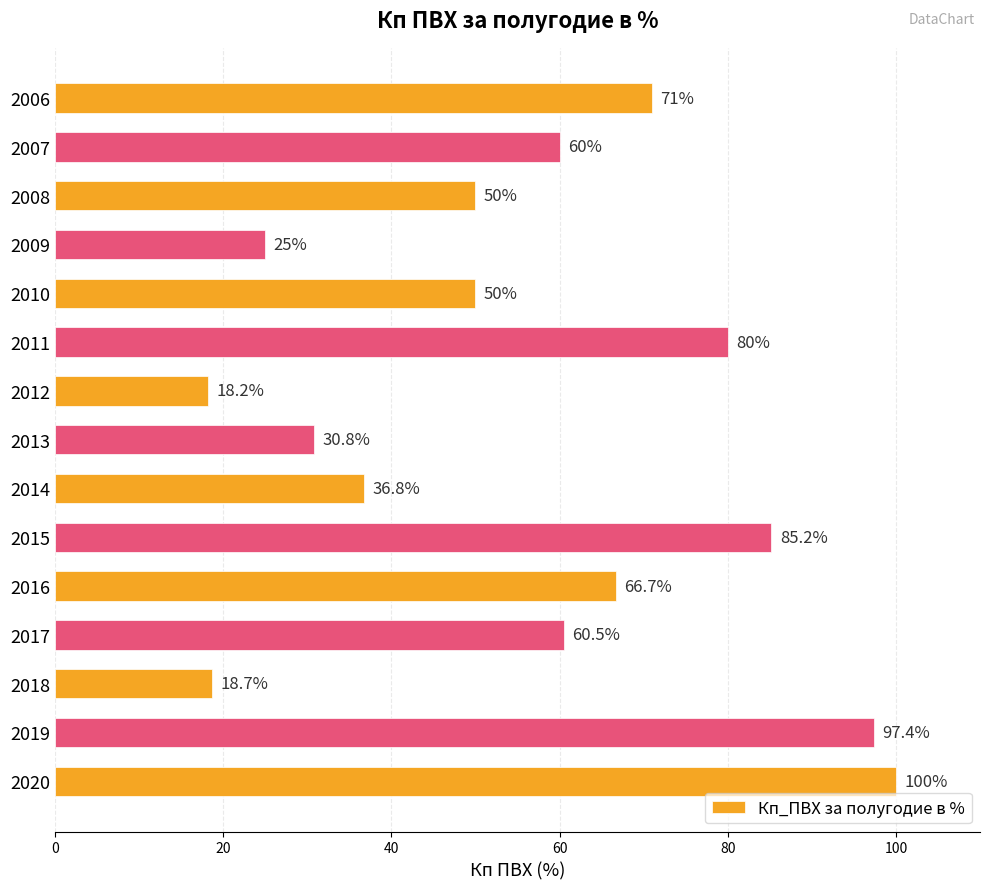

What is the change in value from 2008 to 2016?

+16.7